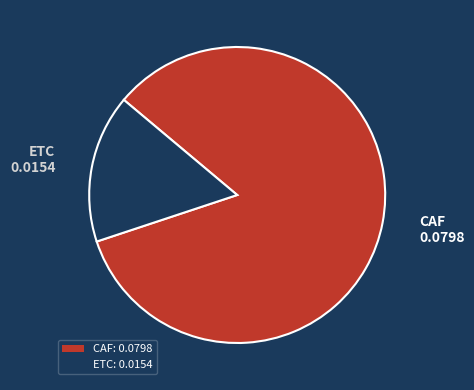

What is the largest slice in the pie chart?

CAF